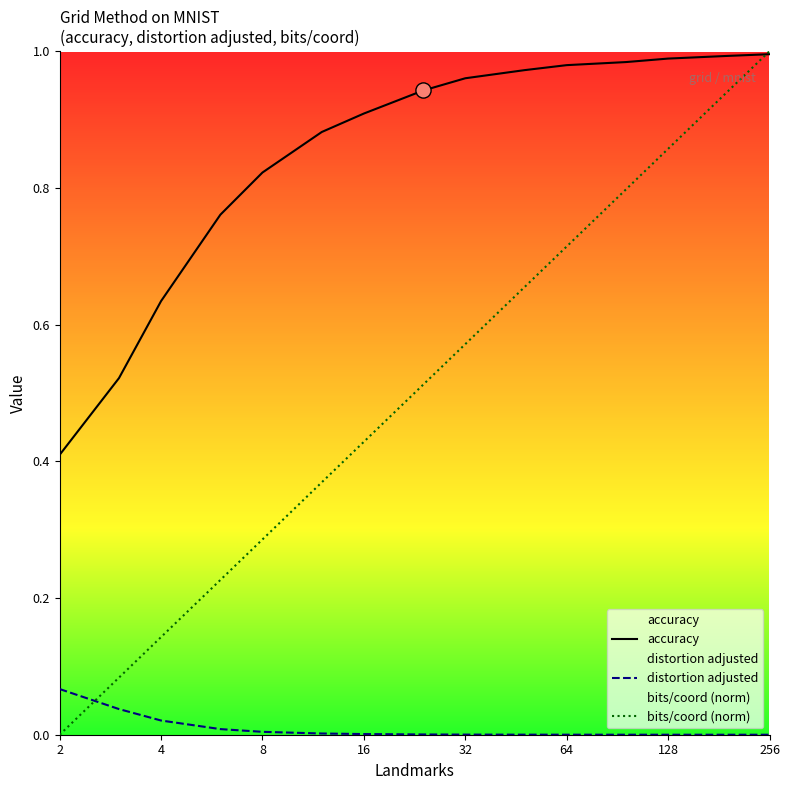

Which series has the widest spread of Y values?

bits/coord (norm)